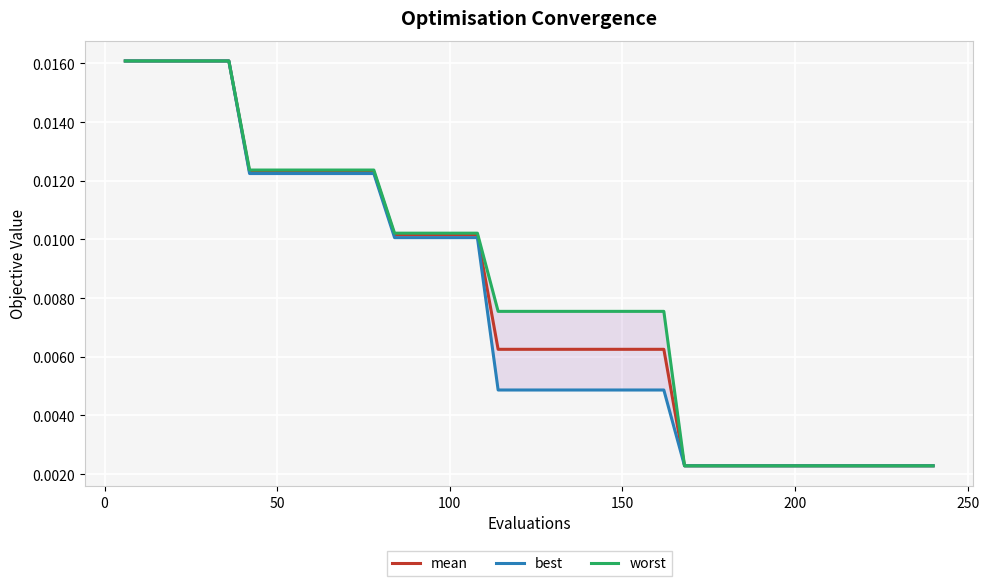

Is the value of worst at 31 greater than the value of best at 36?

Yes